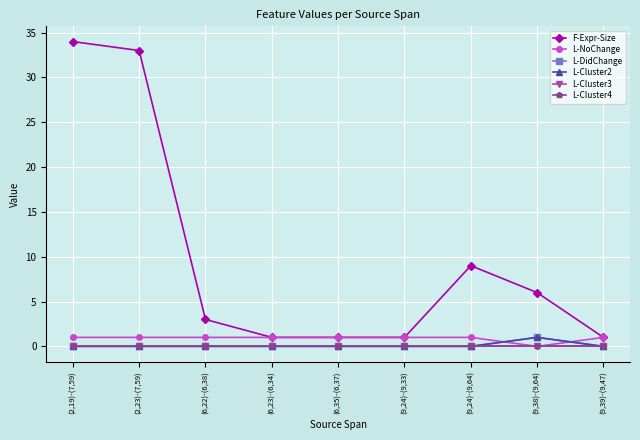

True or false: L-Cluster4 and L-NoChange cross at least once.

False